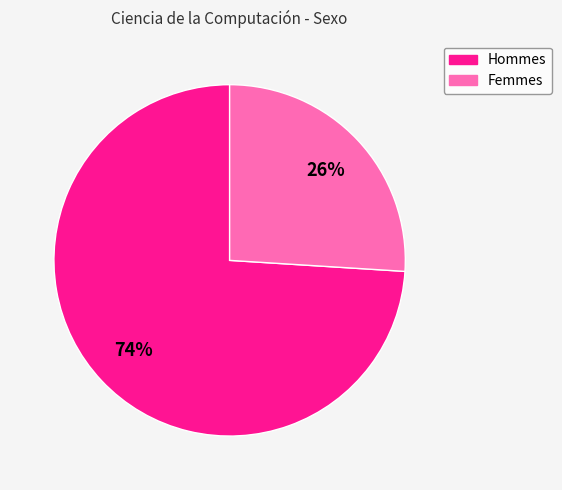

To the nearest percent, what is the difference between the largest and smallest slice percentages?

48%